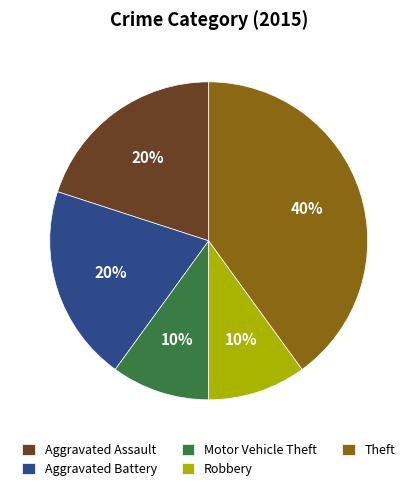

Does any single category account for the majority?

No